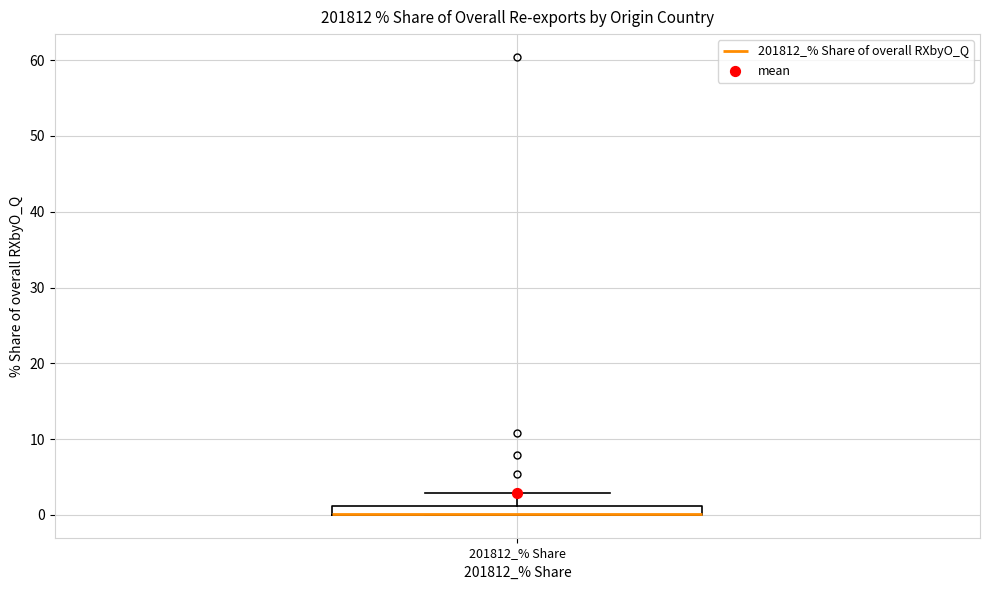

Where is the upper edge of the box for 201812_% Share on the y-axis? The values are not printed on the chart, so give them approximately, as read against the axis.

1